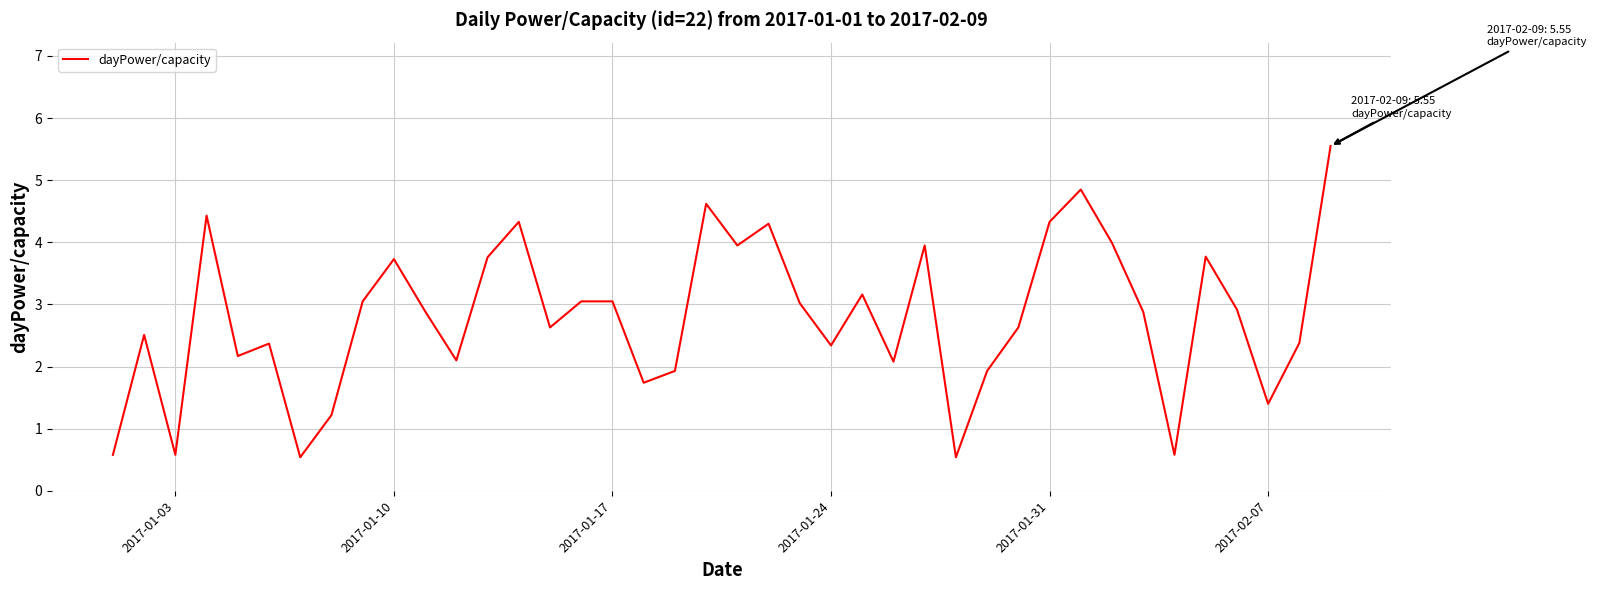

What is the minimum value shown in the chart?

0.5